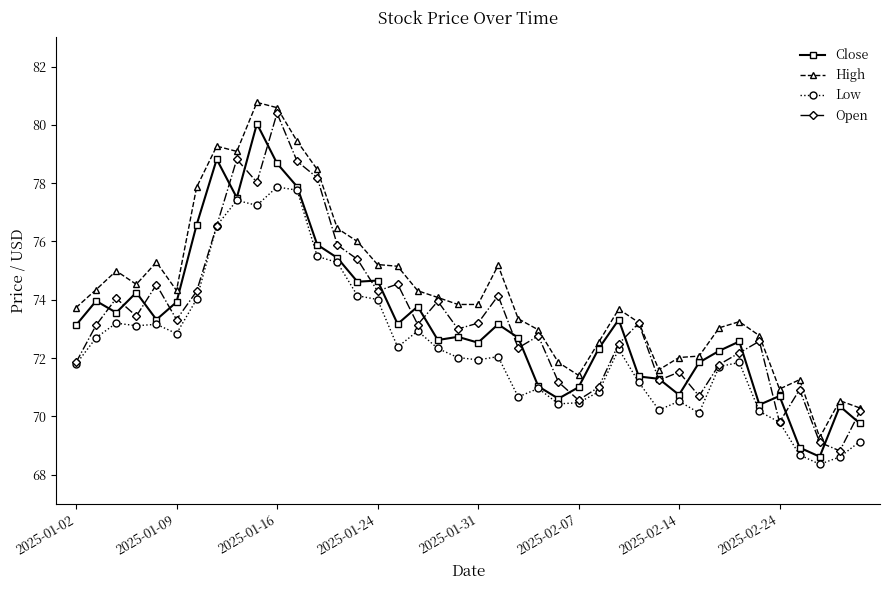

What is the average value of the Open series?

73.4